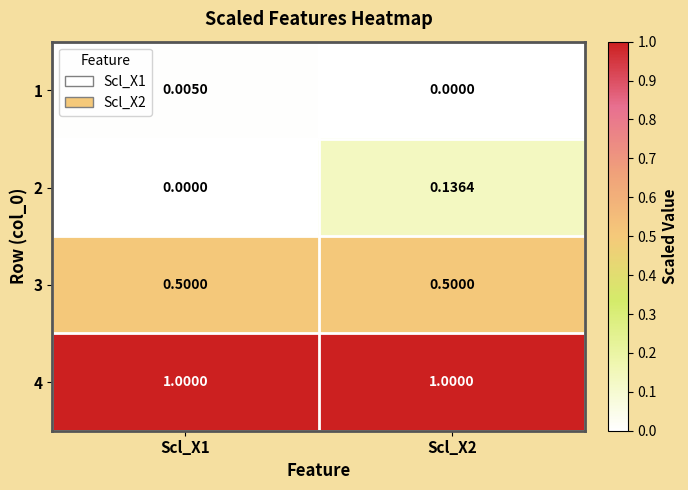

What is the total value across all series at Scl_X2?

1.6